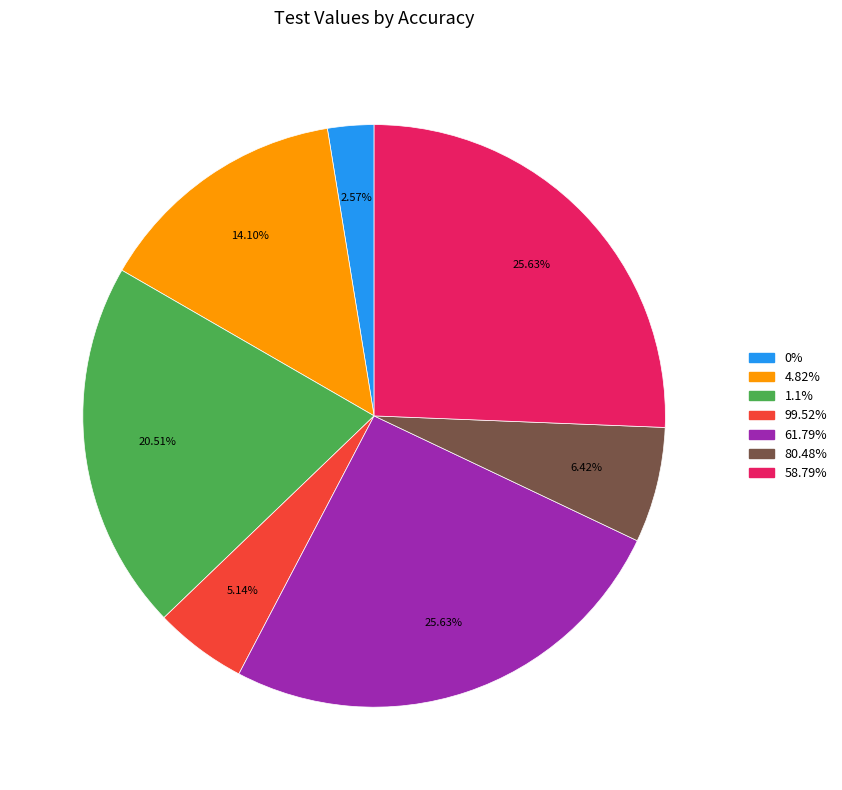

What percentage is NOT represented by 4.82%?

85.9%